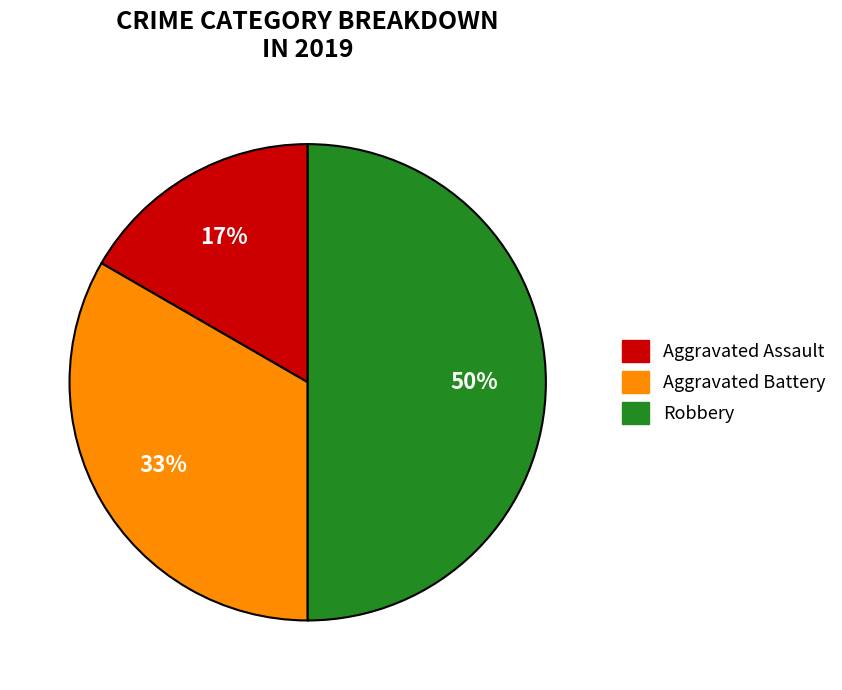

The Aggravated Battery slice represents 33% of the pie. True or false?

True